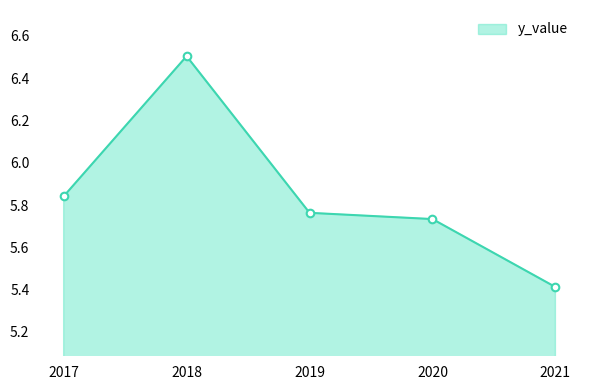

Between 2019 and 2017, which is larger?

2017